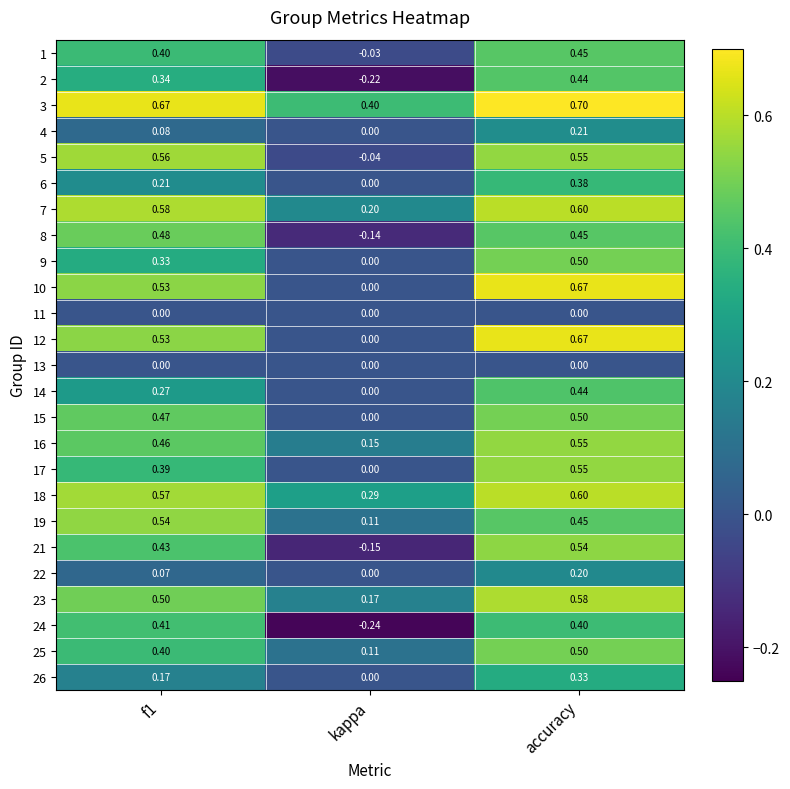

At which label does 23 reach its minimum?

kappa